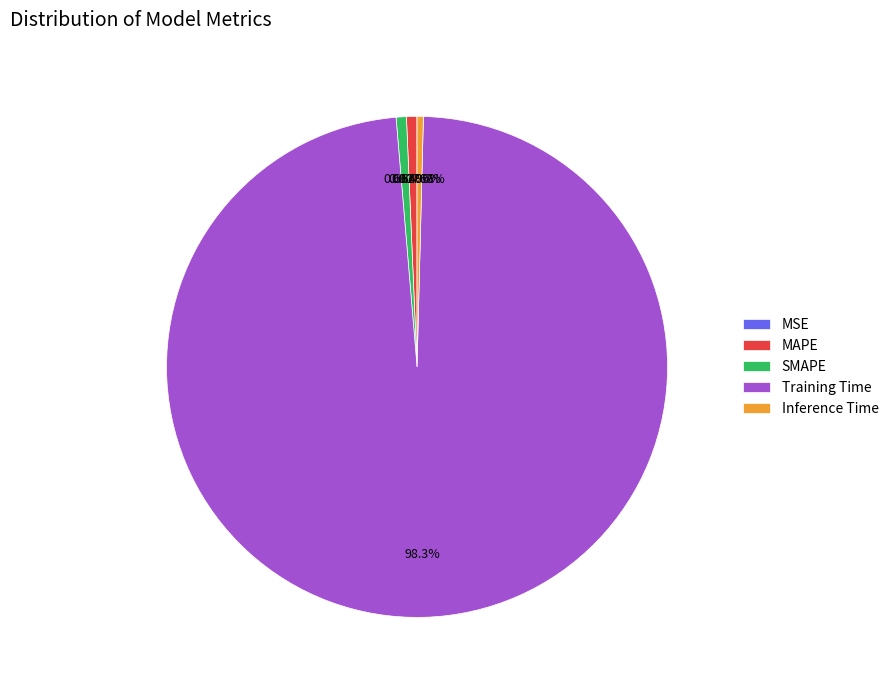

Combined, do MAPE and SMAPE account for over 50%?

No